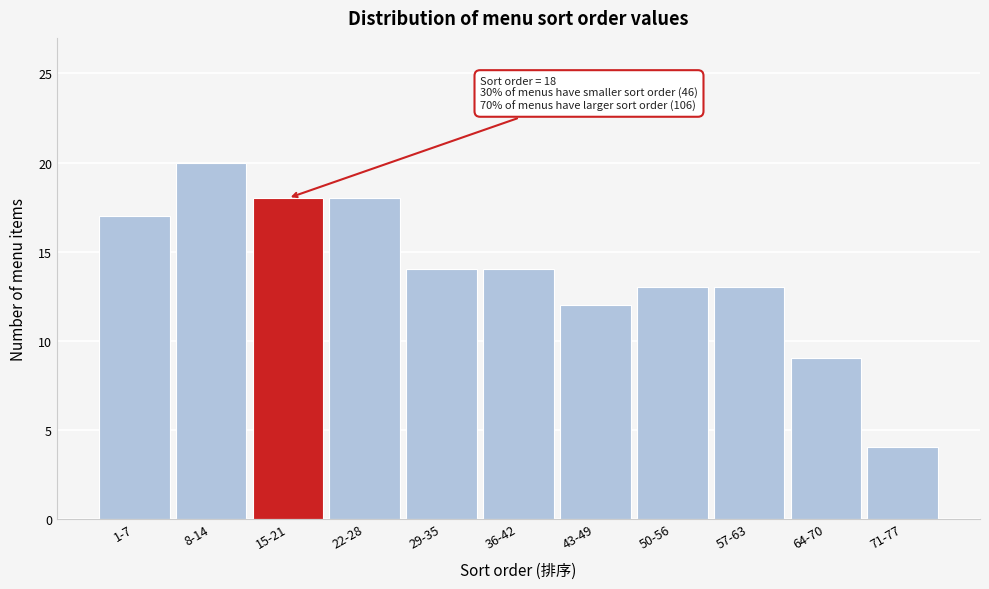

Reading right to left, extract all data points from this chart.

71-77=4	64-70=9	57-63=13	50-56=13	43-49=12	36-42=14	29-35=14	22-28=18	15-21=18	8-14=20	1-7=17